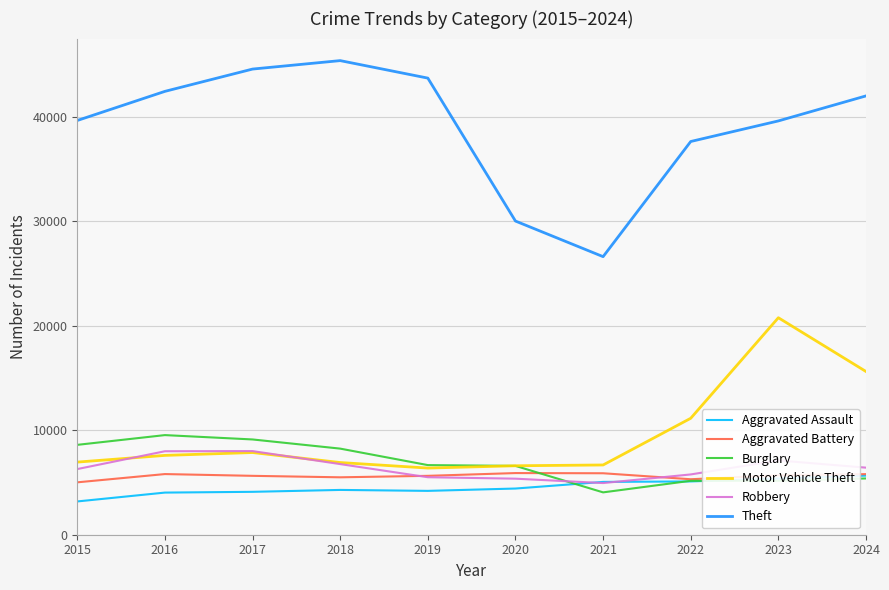

What is the average value of the Aggravated Battery series?

5619